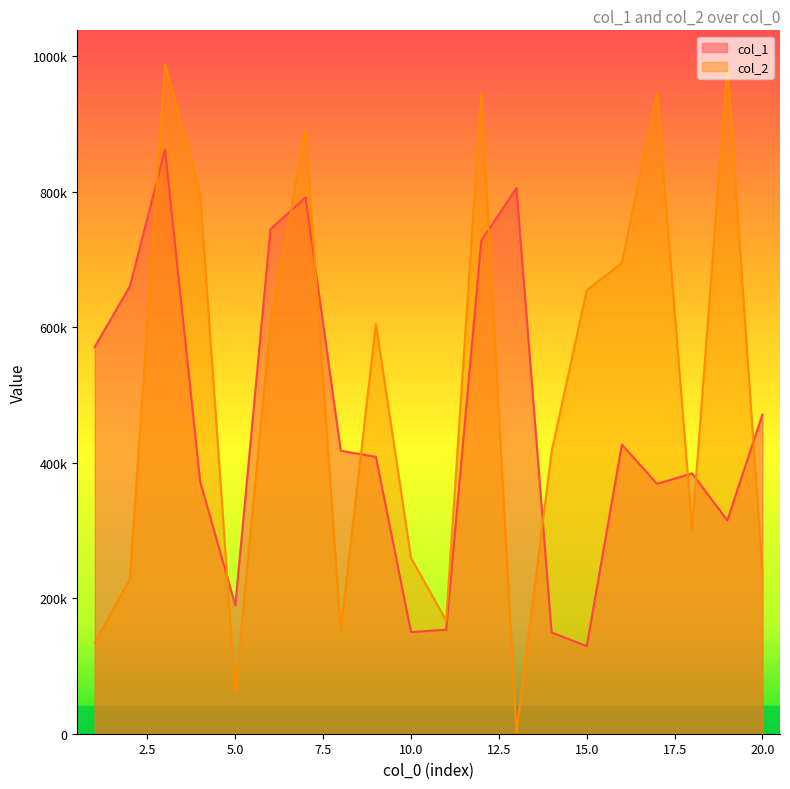

What are all the series names shown in the legend?

col_1, col_2